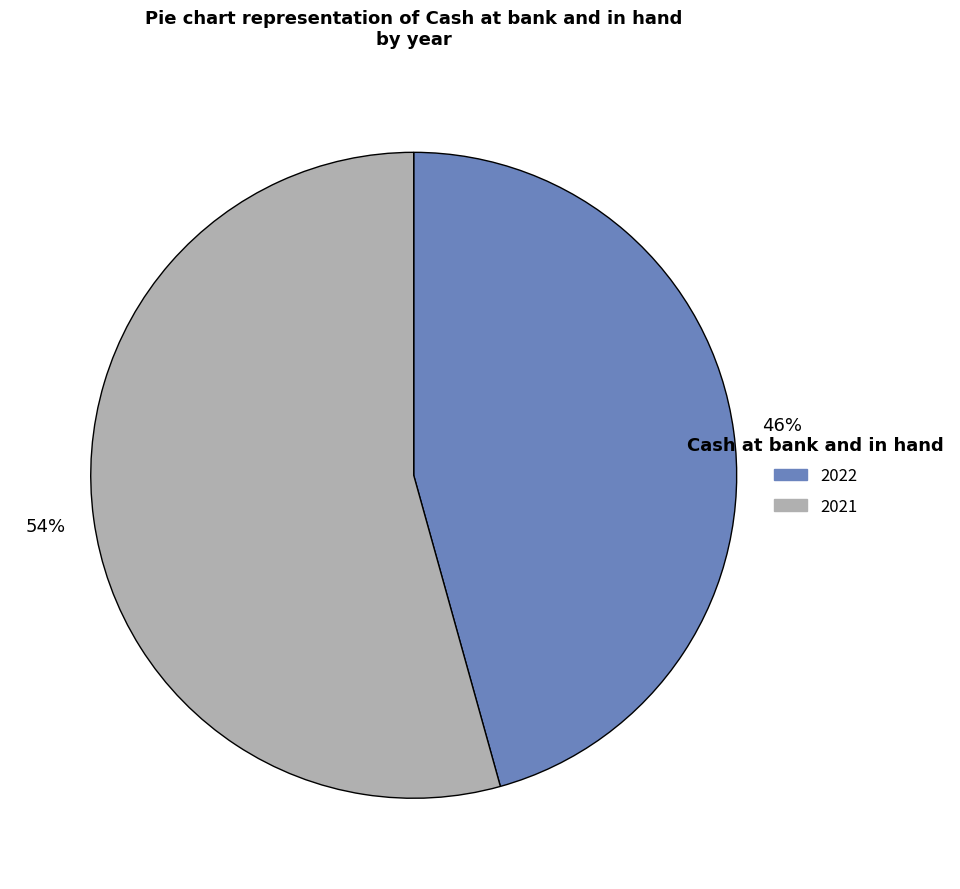

Is the sum of 2021 and 2022 greater than half?

Yes